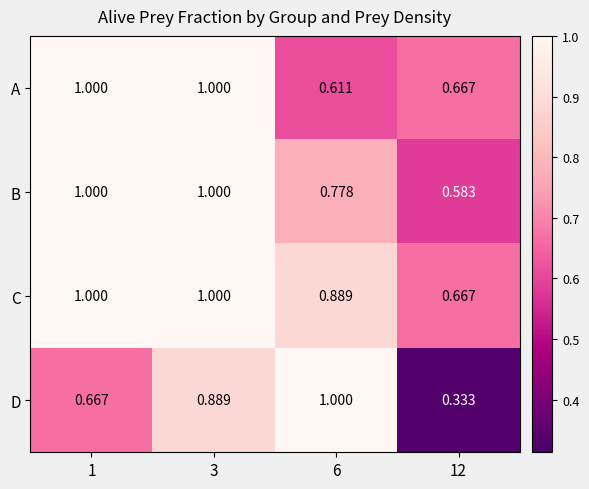

Is the value of D at 12 greater than the value of B at 6?

No